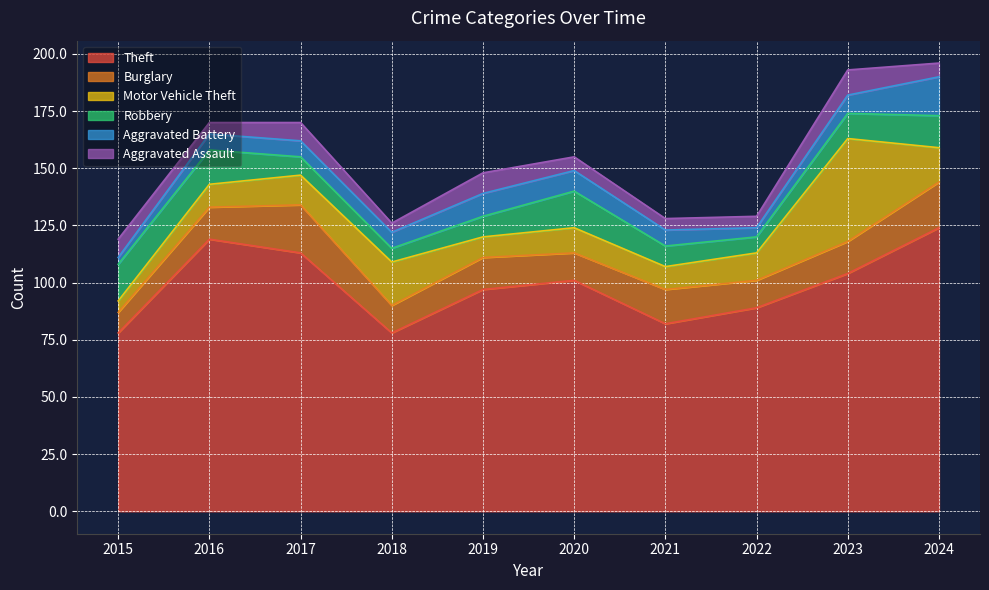

Is it true that Aggravated Assault equals 6 at 2024?

True